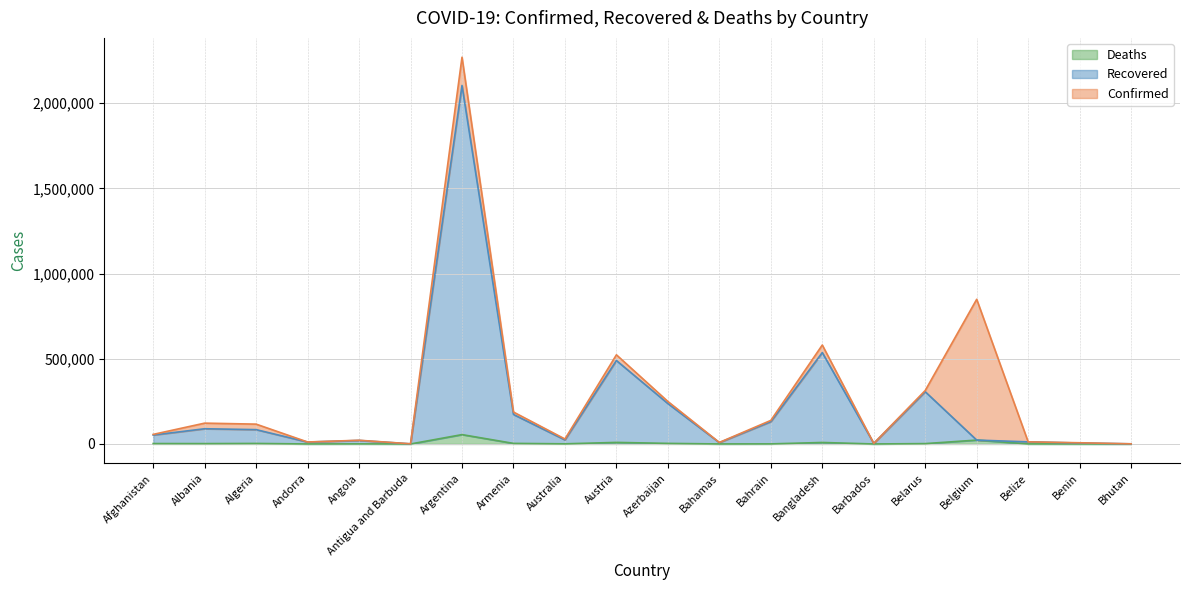

List the series in order of their peak value, lowest first.

Deaths, Recovered, Confirmed